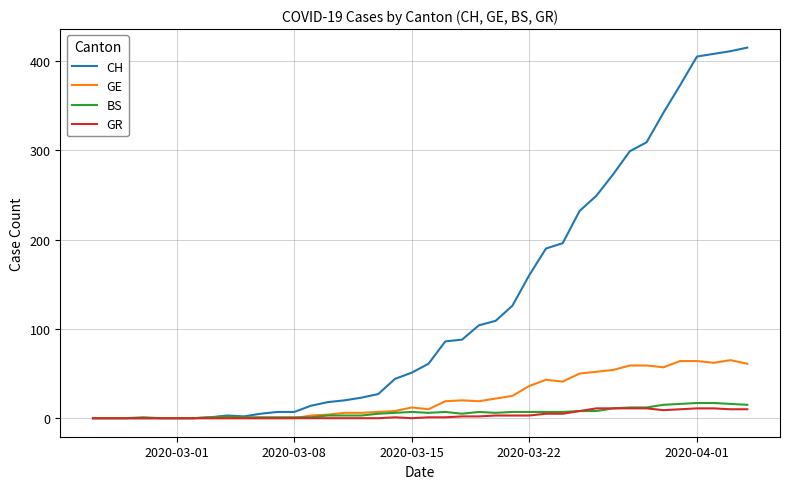

What is the maximum value shown in the chart?

415